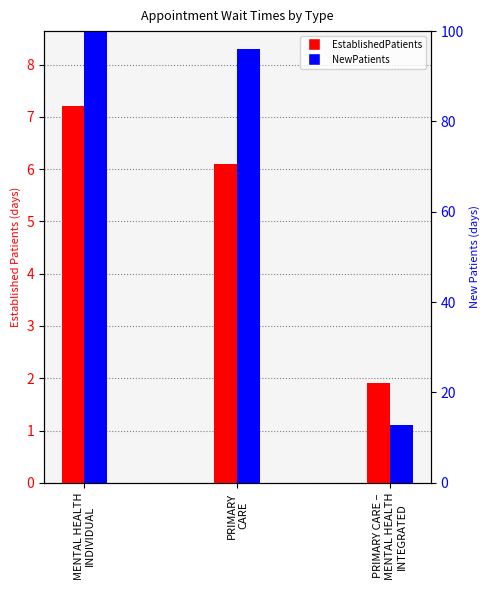

Reading right to left, transcribe all the data shown in this chart.

EstablishedPatients: PRIMARY CARE –
MENTAL HEALTH
INTEGRATED=1.9	PRIMARY
CARE=6.1	MENTAL HEALTH
INDIVIDUAL=7.2
NewPatients: PRIMARY CARE –
MENTAL HEALTH
INTEGRATED=1.1	PRIMARY
CARE=8.3	MENTAL HEALTH
INDIVIDUAL=30.4